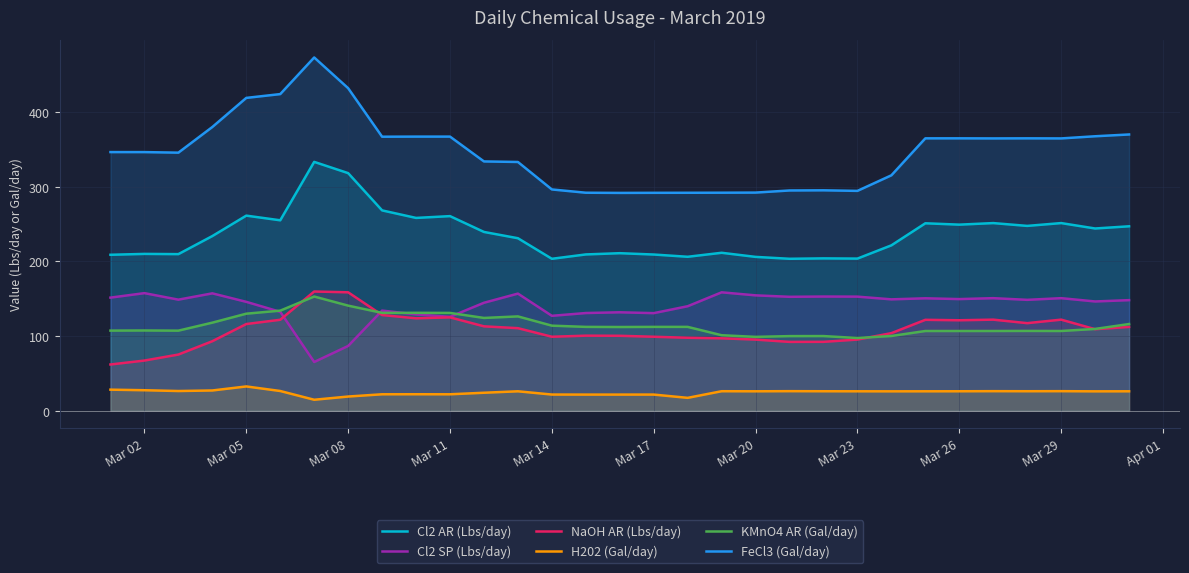

True or false: NaOH AR (Lbs/day) and FeCl3 (Gal/day) intersect in this chart.

False